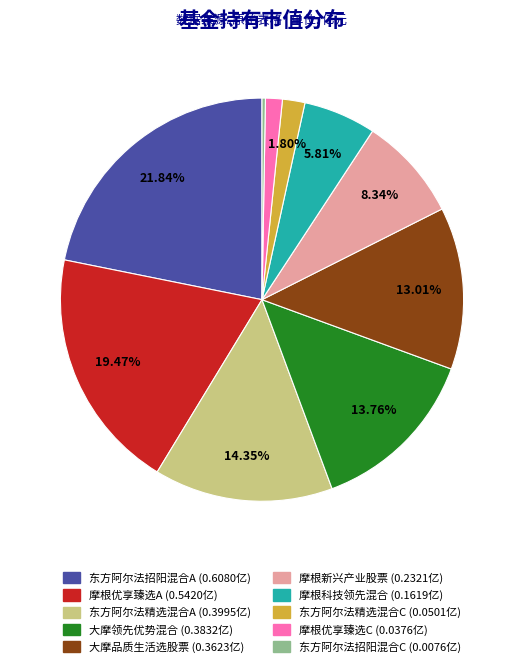

Is there a majority slice in this chart?

No